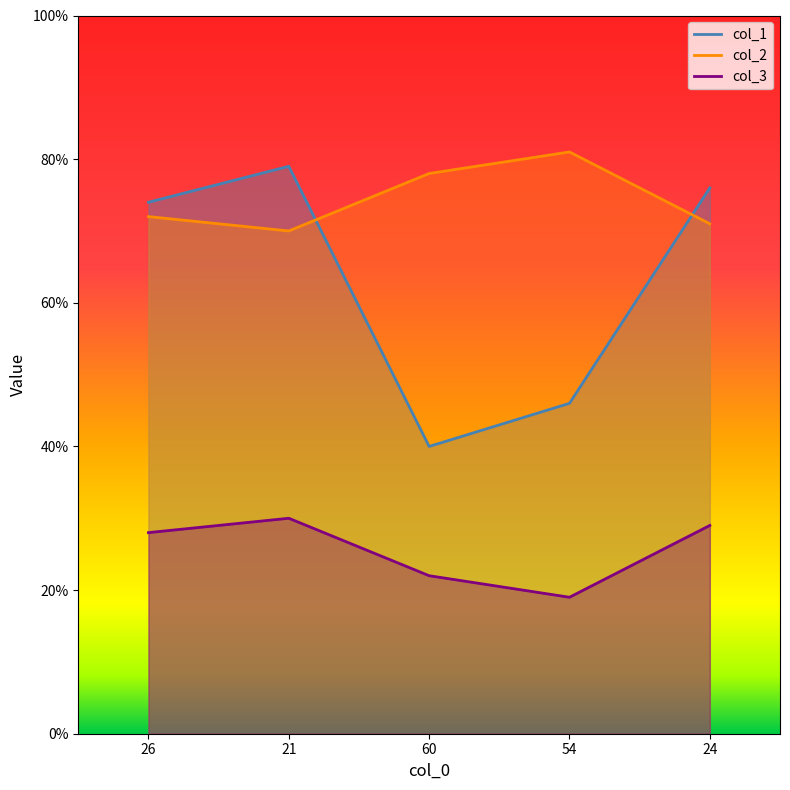

What is the spread (max minus min) of values at 26?

46